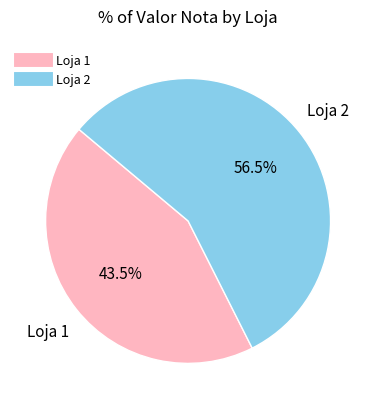

How many segments does this pie chart have?

2